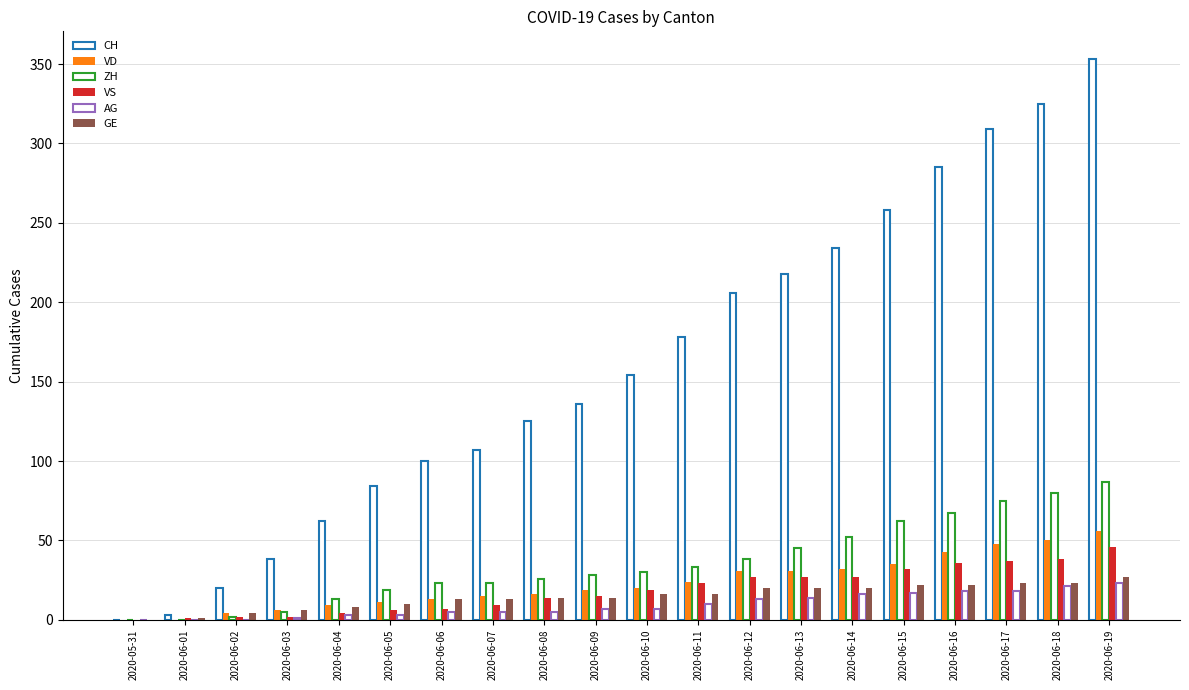

How many data points does each series have?

20